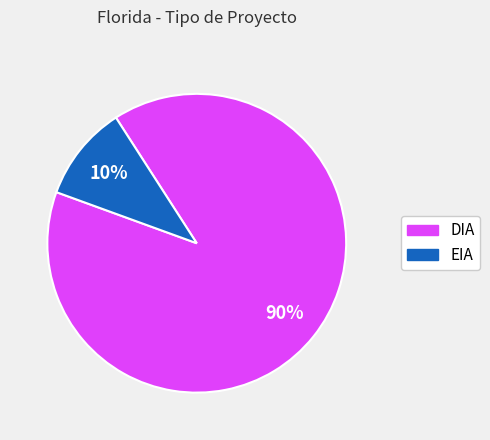

Which category has the smallest portion of the pie?

EIA